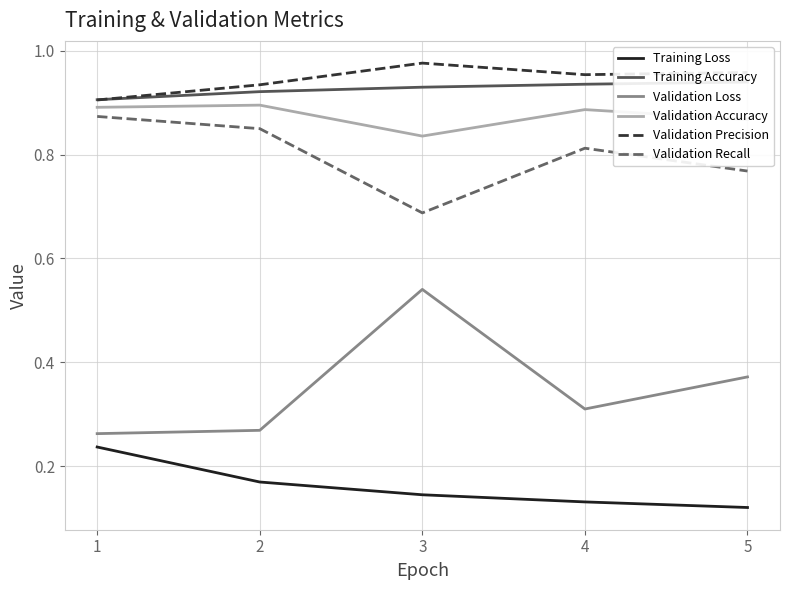

At 5, list the series in order from largest to smallest.

Validation Precision, Training Accuracy, Validation Accuracy, Validation Recall, Validation Loss, Training Loss